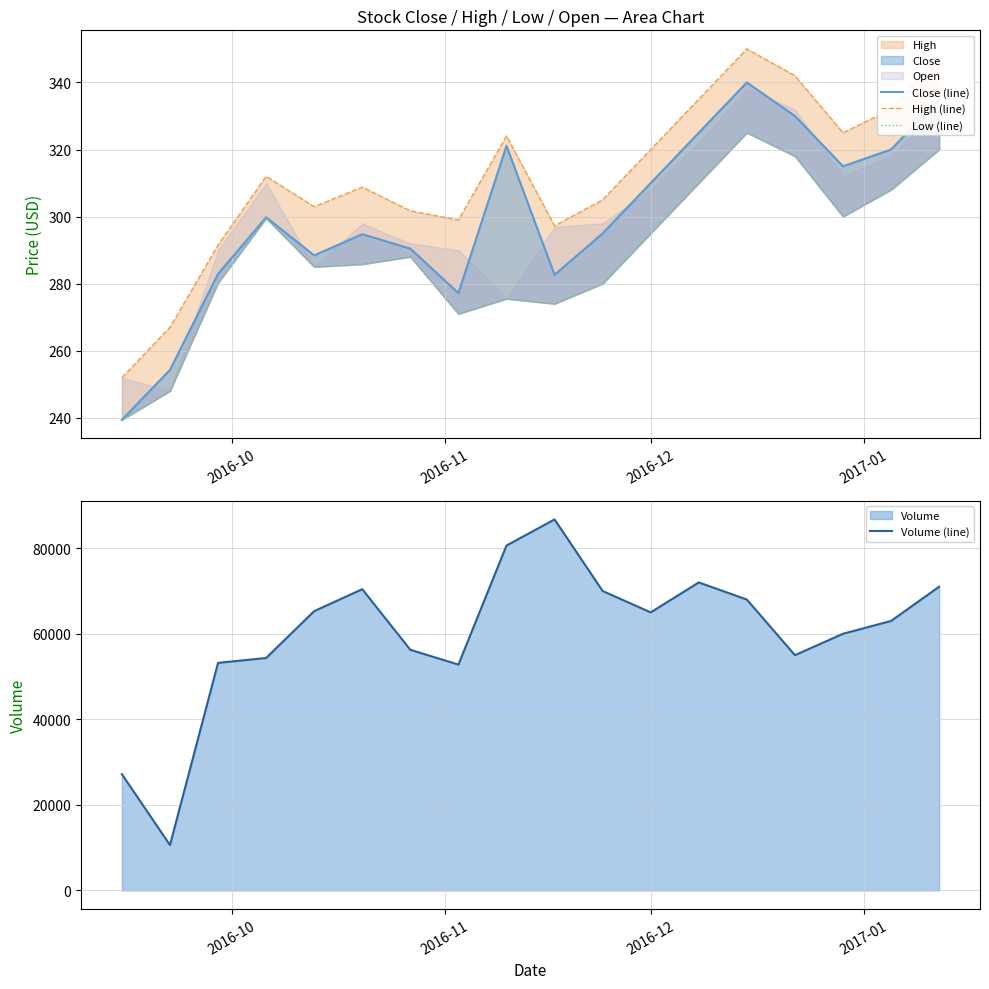

What is the average value of the Low (line) series?

289.0